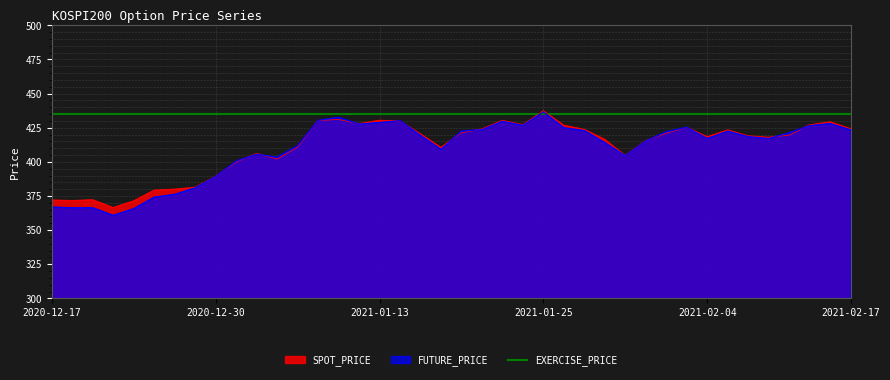

What is the average value of the SPOT_PRICE series?

410.9